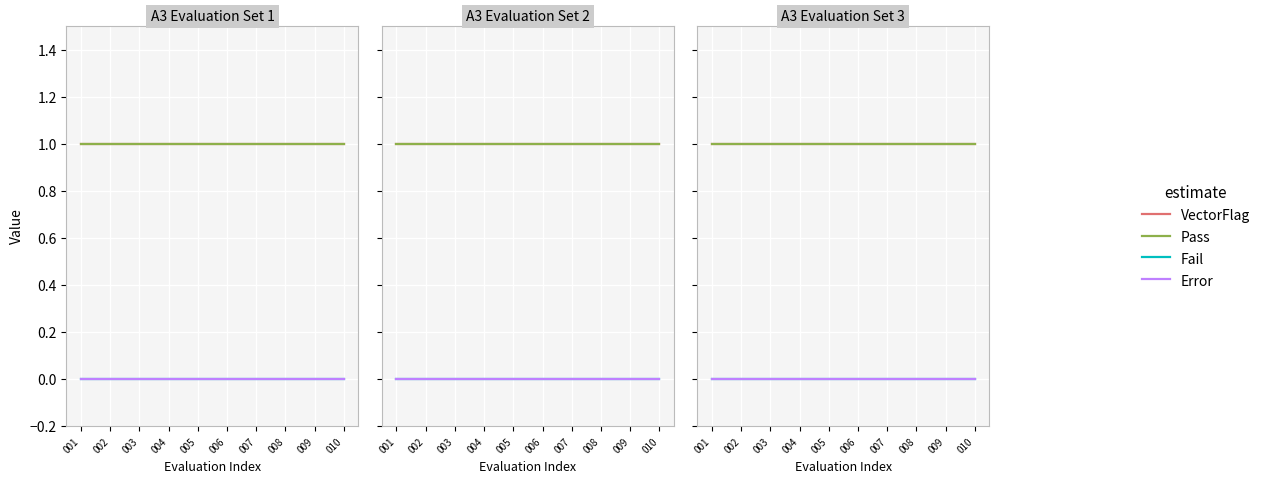

Between 008 and 006, which is larger?

008